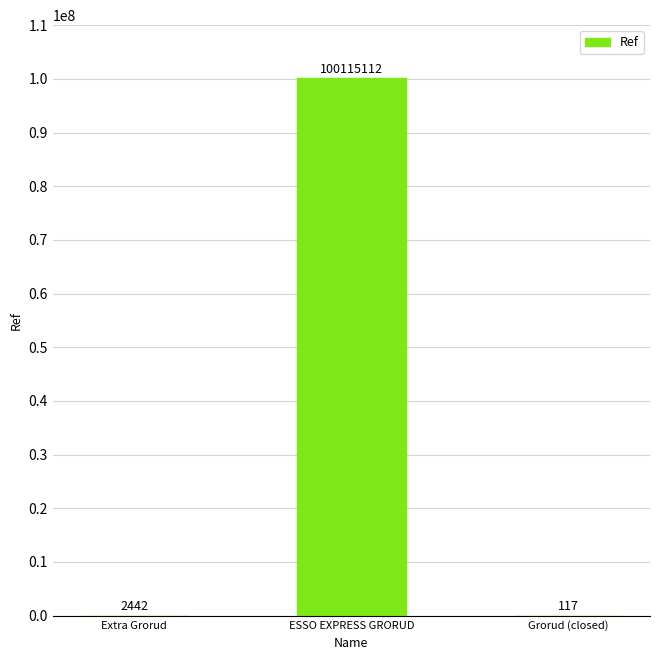

What is the ratio of the value at Extra Grorud to the value at Grorud (closed)?

20.9